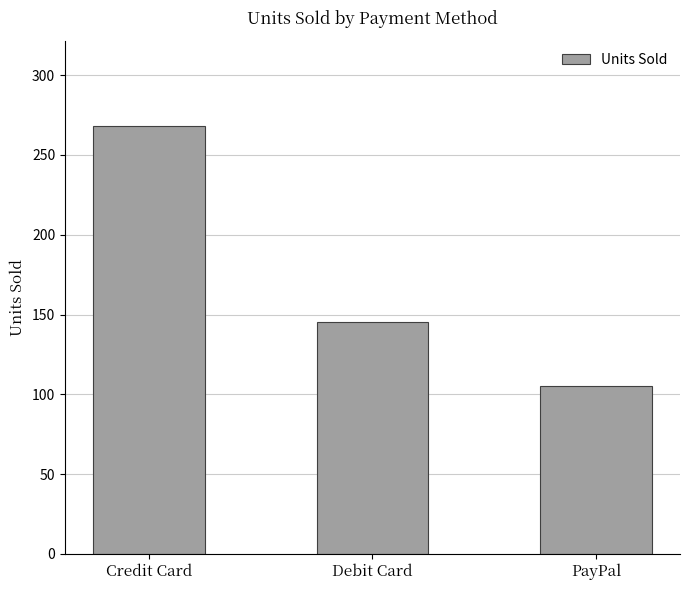

Reading left to right, transcribe all the data shown in this chart.

268	145	105